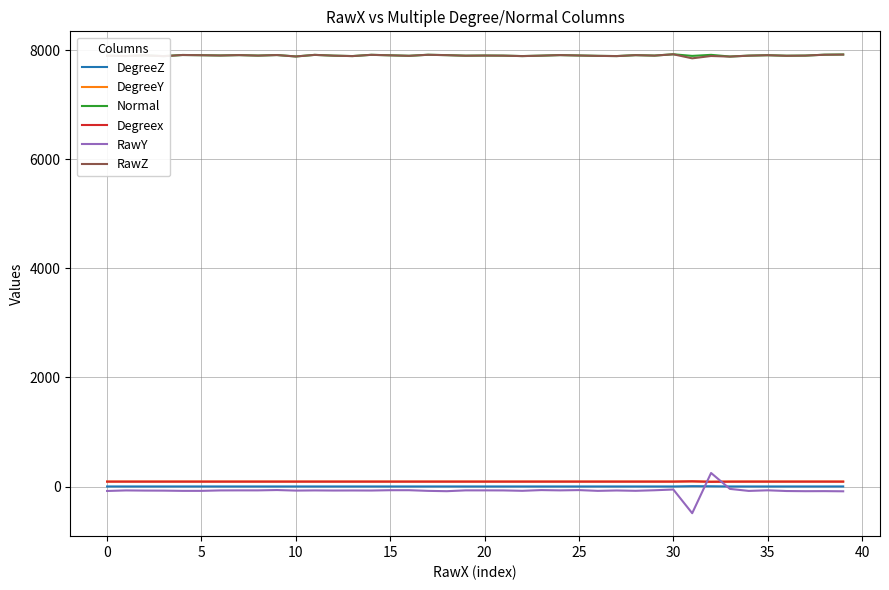

What is the difference between the second highest and minimum values in the Normal series?

37.2